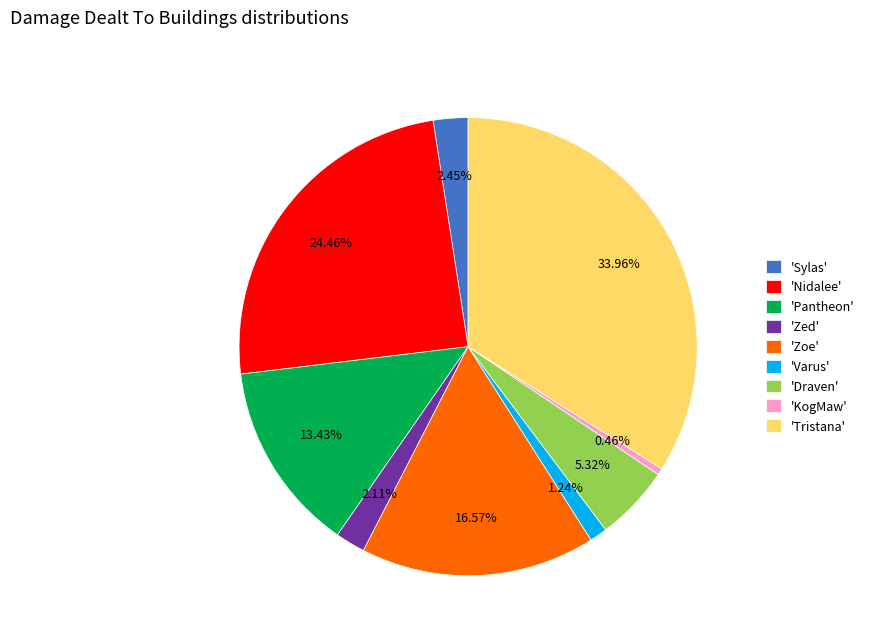

Does 'Sylas' represent more than half of the total?

No